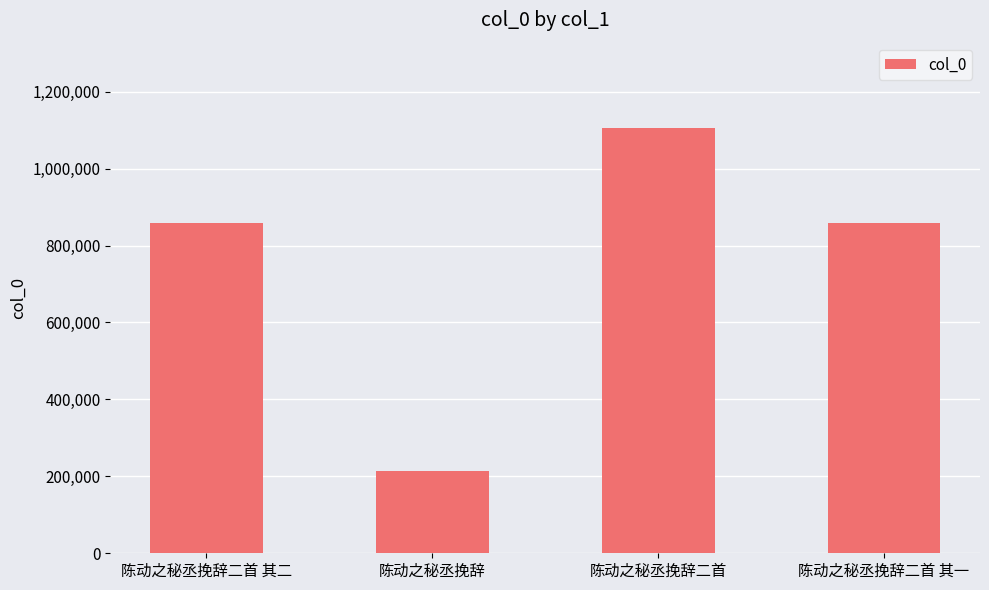

Between 陈动之秘丞挽辞二首 其一 and 陈动之秘丞挽辞二首, which is larger?

陈动之秘丞挽辞二首